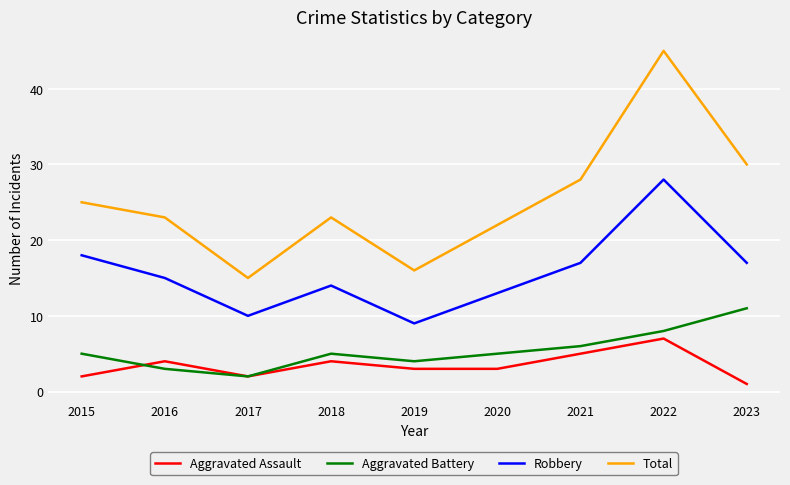

Rank the series by their maximum value, from lowest to highest.

Aggravated Assault, Aggravated Battery, Robbery, Total